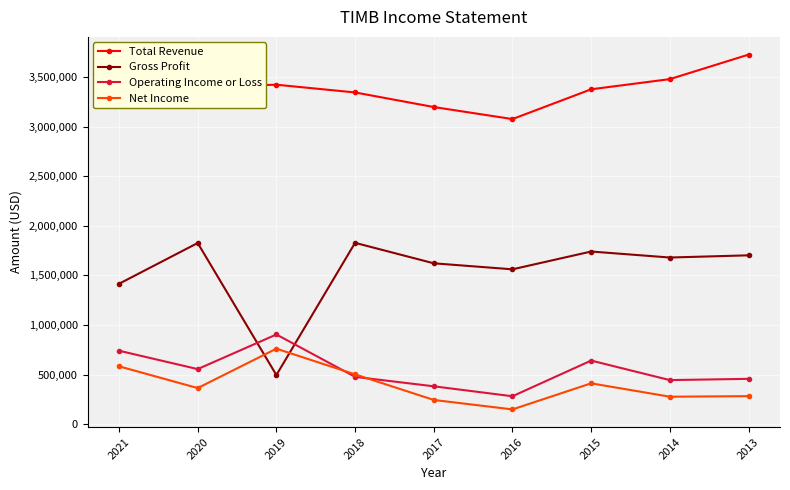

What is the value of the Net Income point at the 8th from the left?

276100